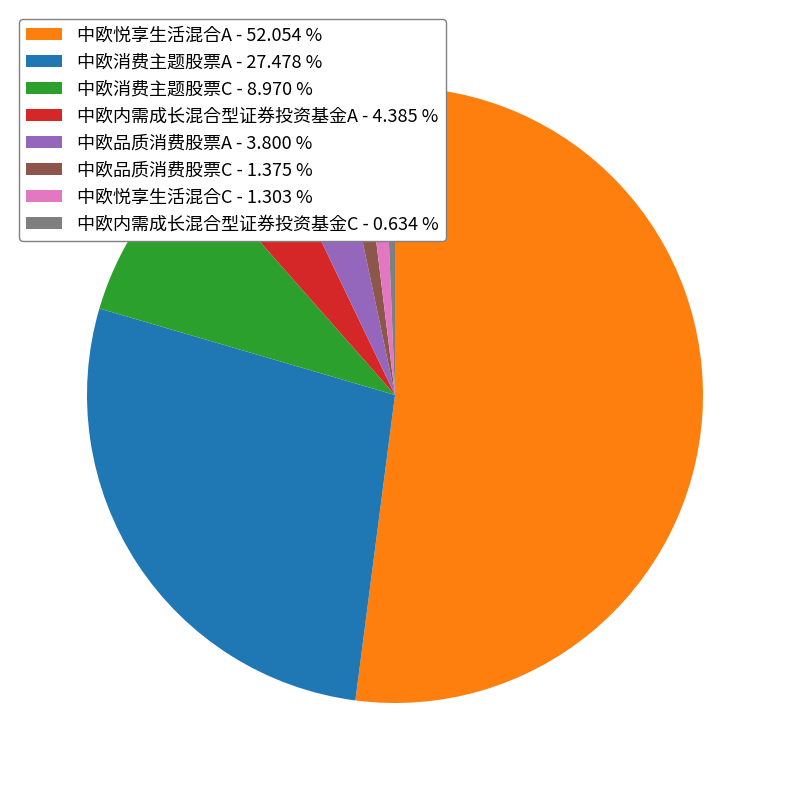

What is the largest slice in the pie chart?

中欧悦享生活混合A